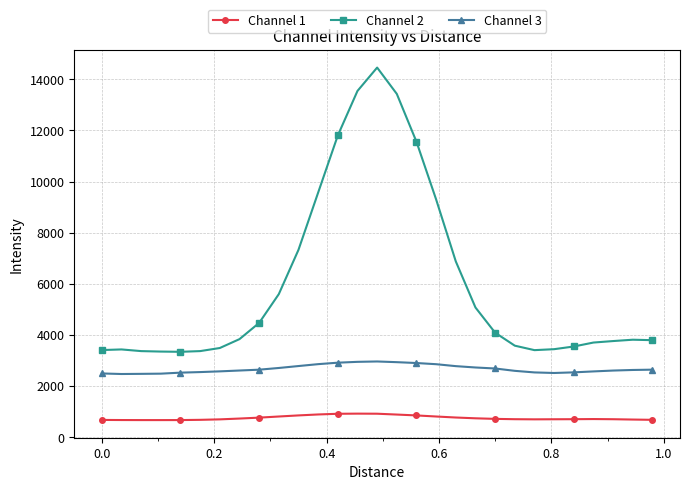

Which series has the widest spread of values?

Channel 2